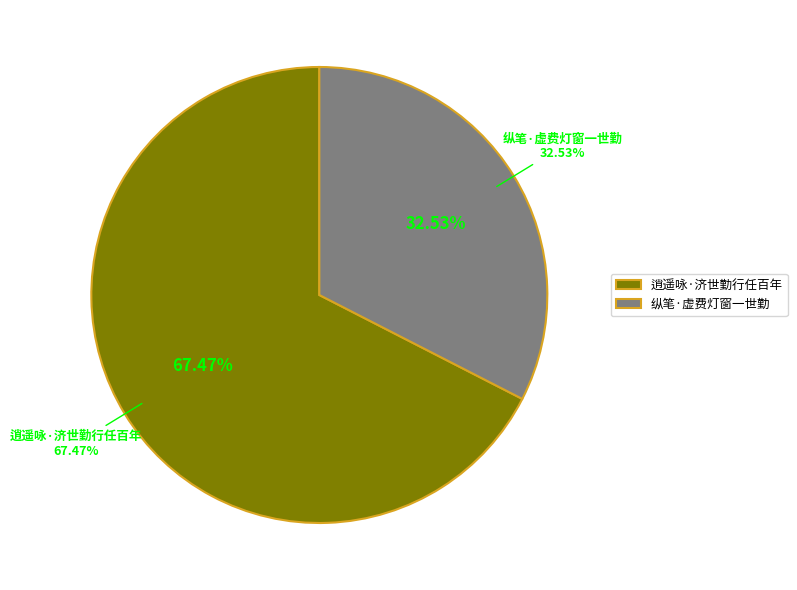

Approximately how many times larger is the value at 逍遥咏·济世勤行任百年 compared to 纵笔·虚费灯窗一世勤?

2.1